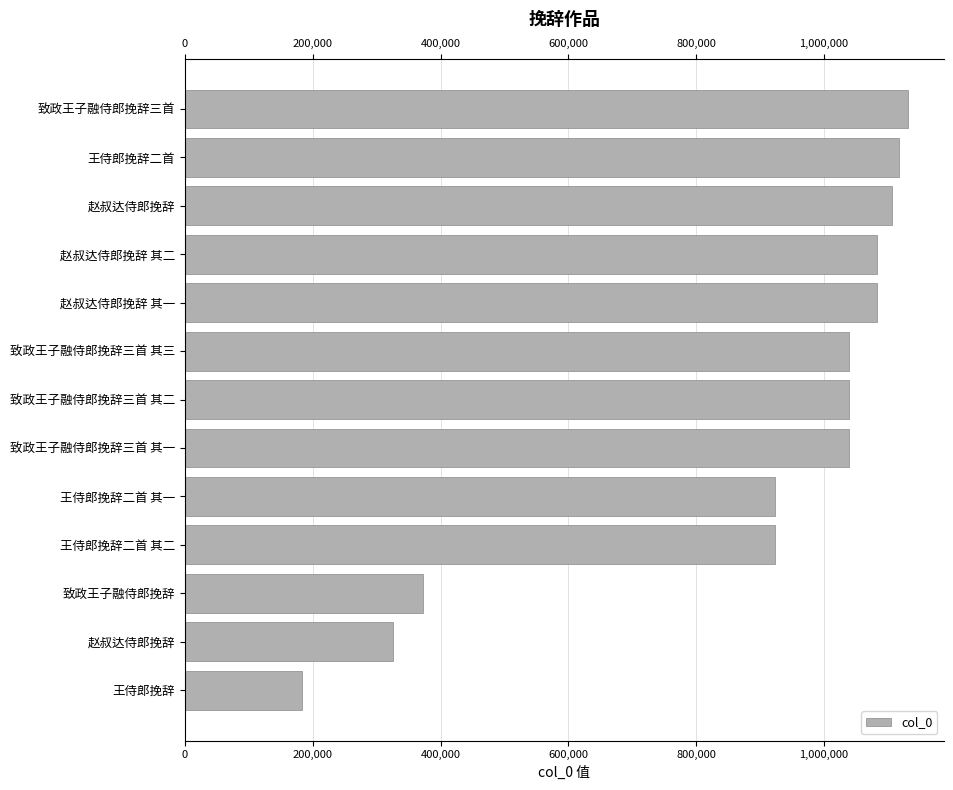

What position from the right is 10?

3